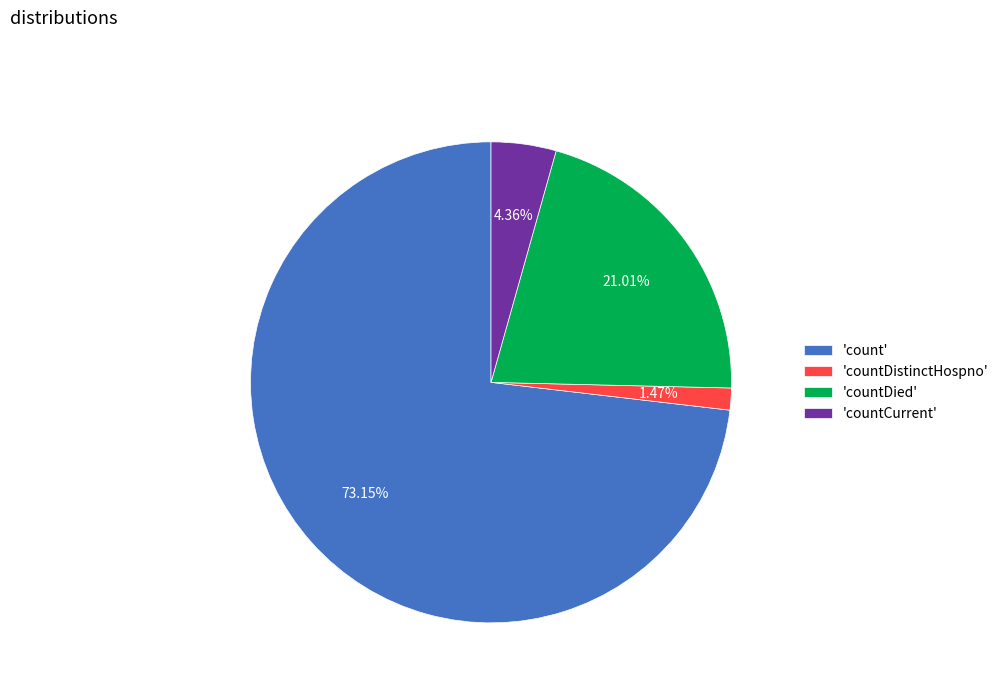

Which category has the smallest portion of the pie?

'countDistinctHospno'